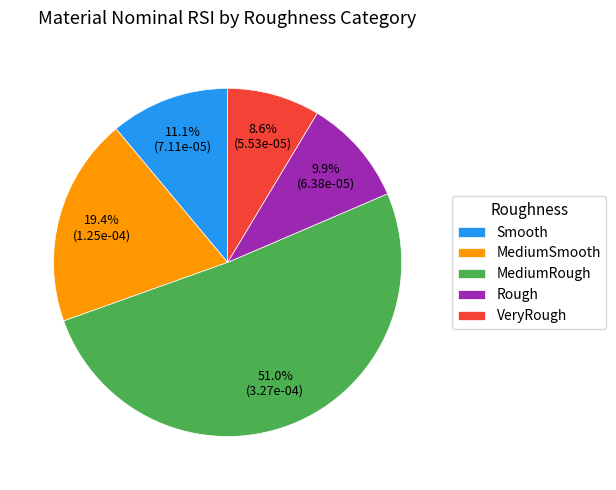

Between Smooth and MediumRough, which is larger?

MediumRough